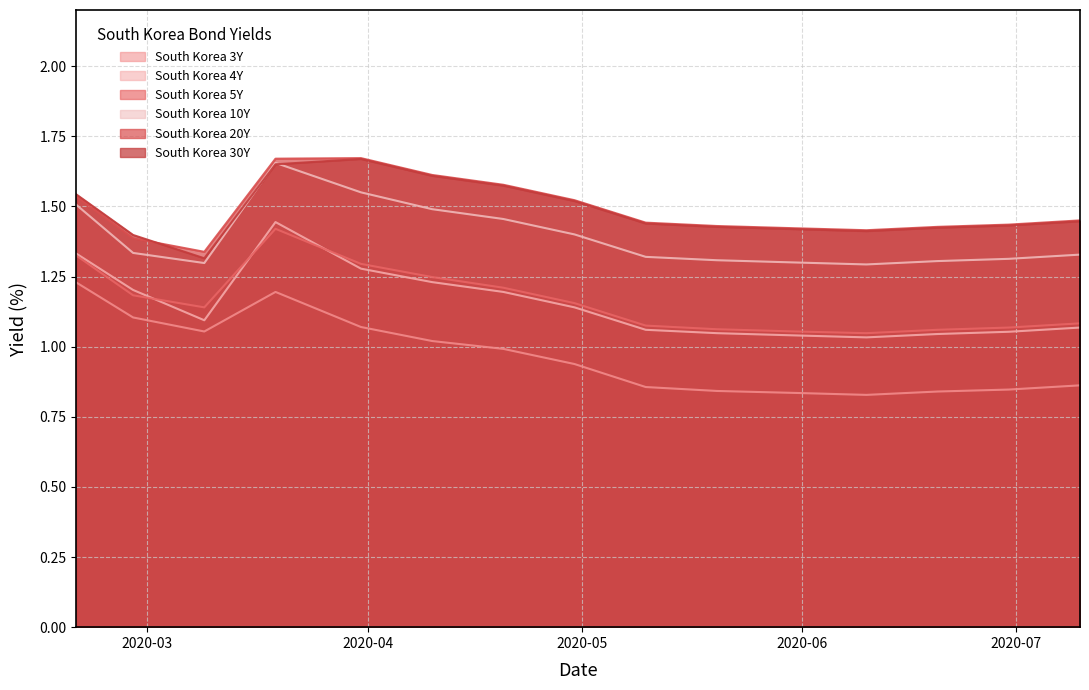

True or false: South Korea 4Y and South Korea 10Y intersect in this chart.

False